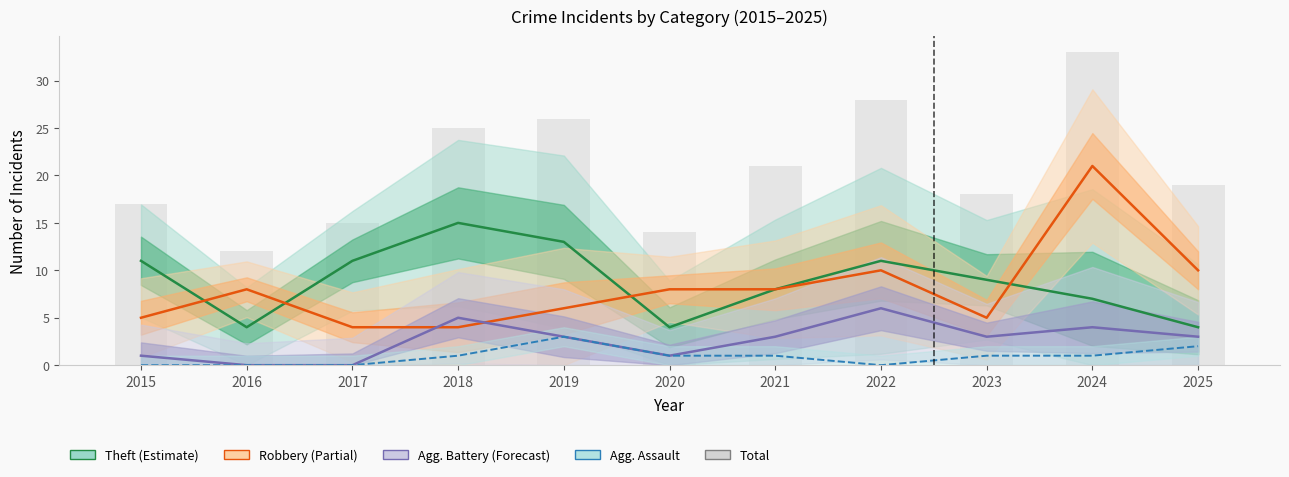

At which label does Aggravated Battery reach its minimum?

2016